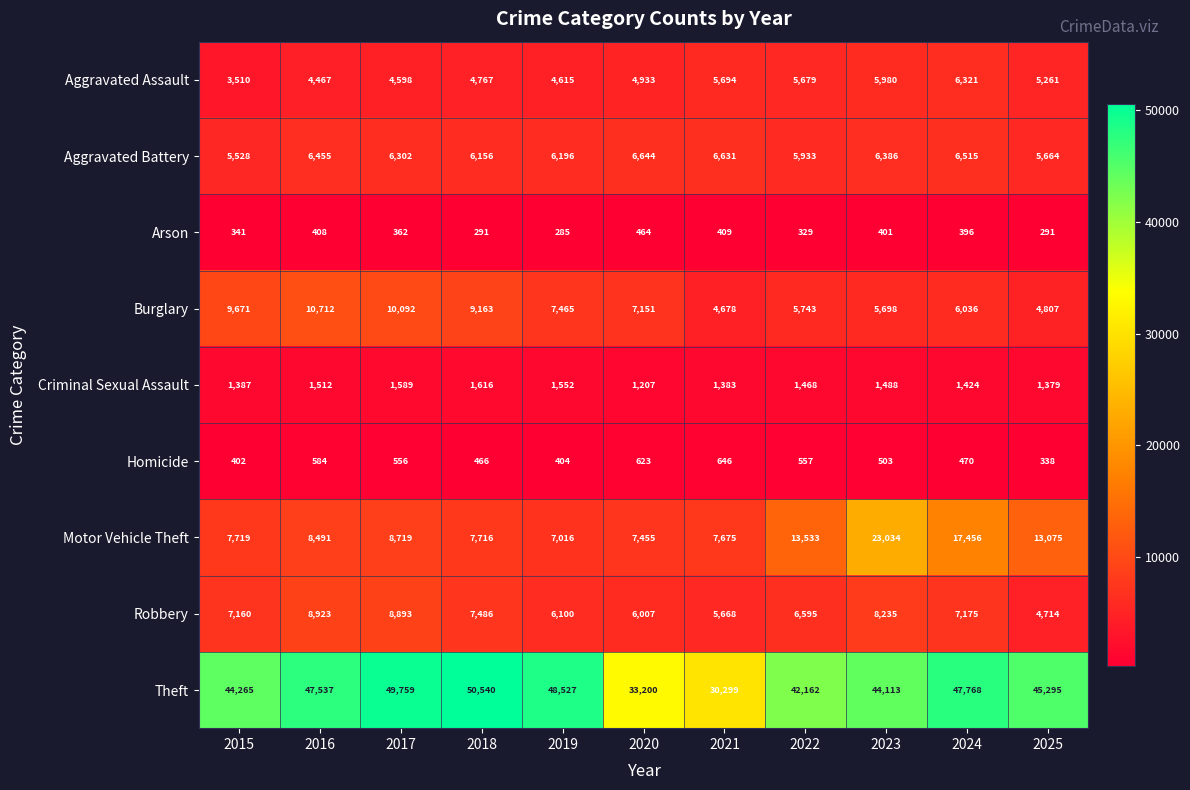

The Aggravated Battery series shows 10397 at 2016. True or false?

False